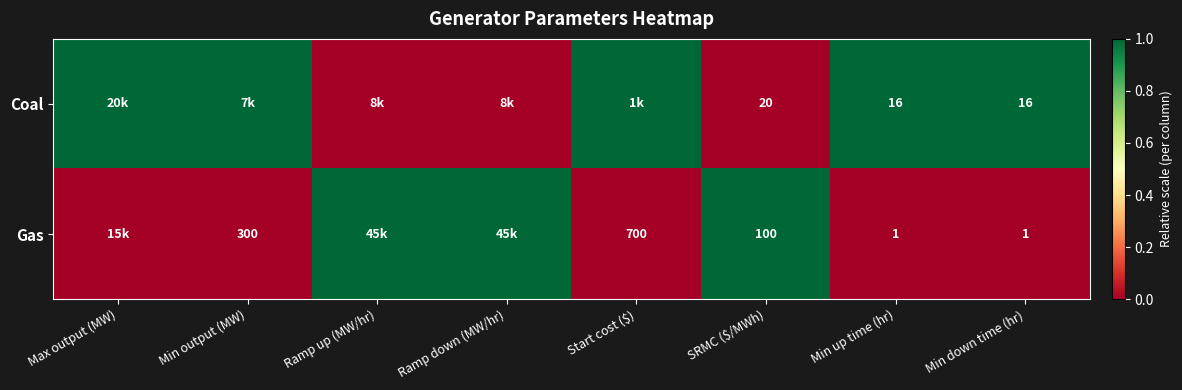

Count the number of categories in the chart.

8